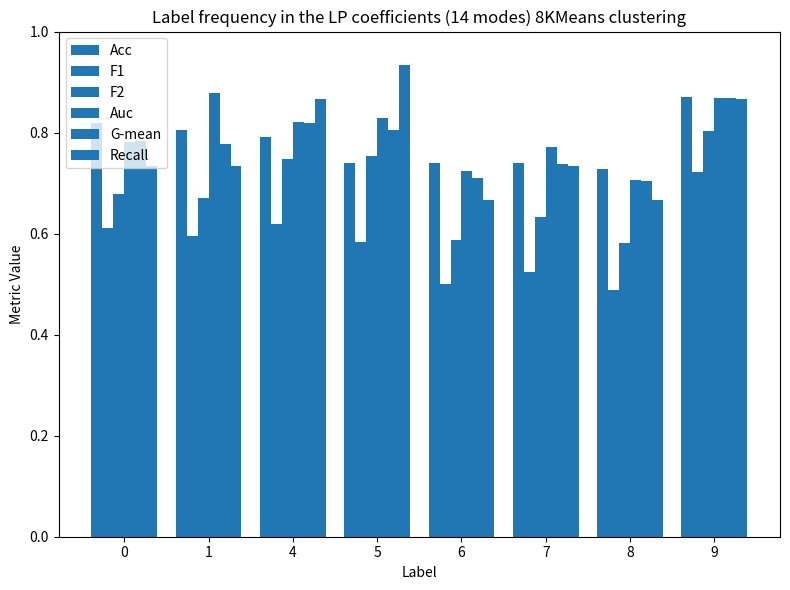

How many F2 values are between 0 and 1?

8